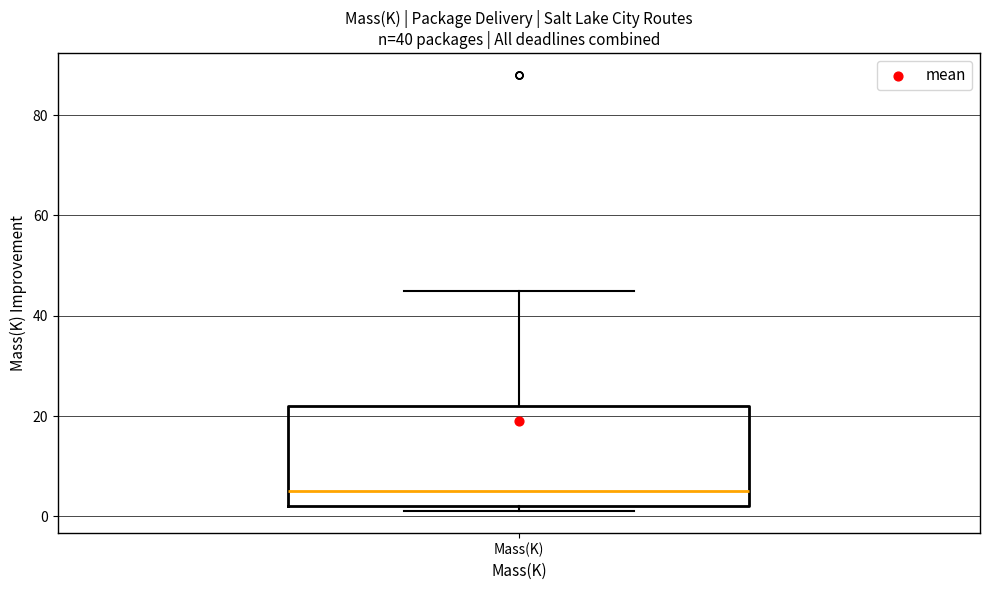

Where is the lower edge of the box for Mass(K) on the y-axis? The values are not printed on the chart, so give them approximately, as read against the axis.

2